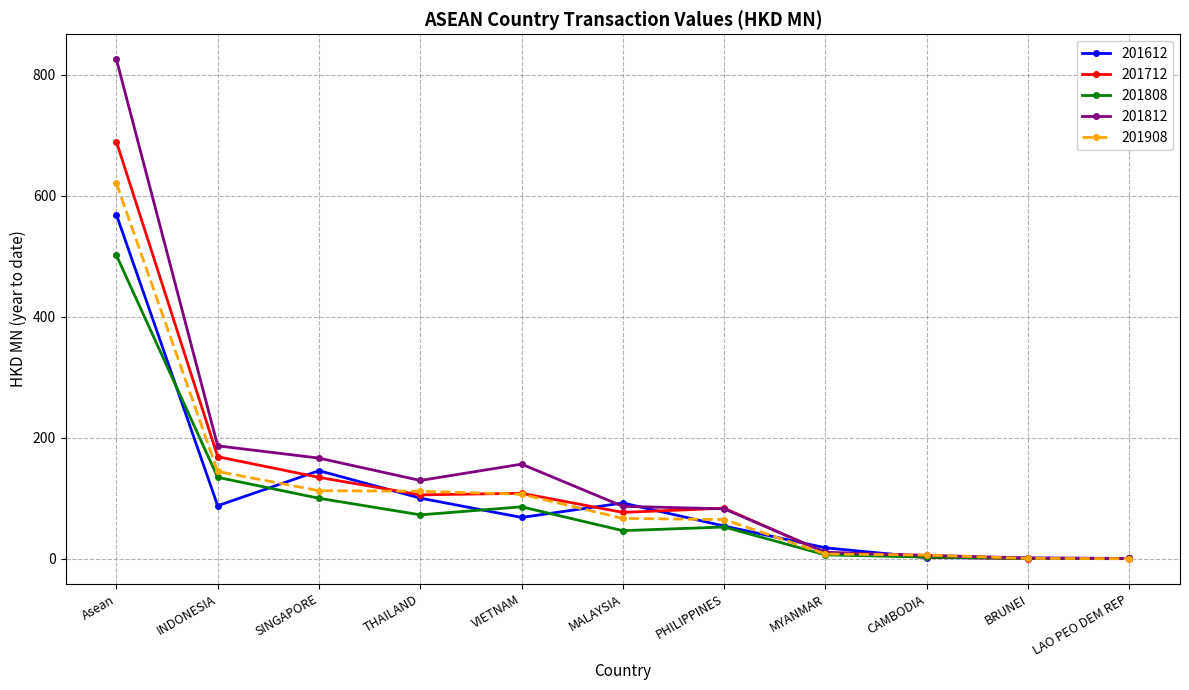

What is the sum of all 201808 values?

1002.7